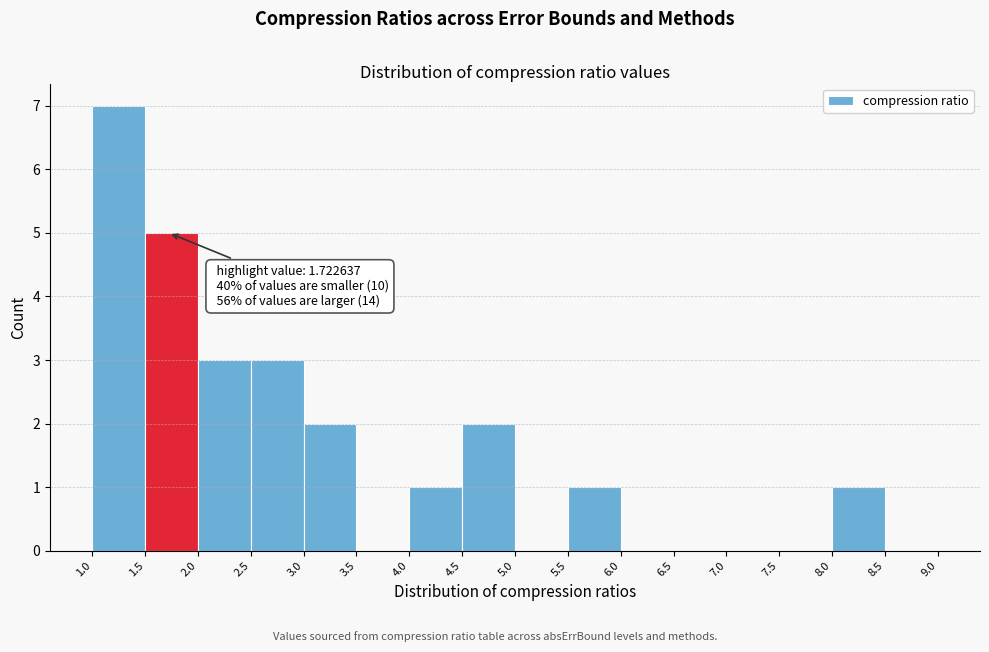

Which range on the x-axis has the tallest bar?

1.0 to 1.5